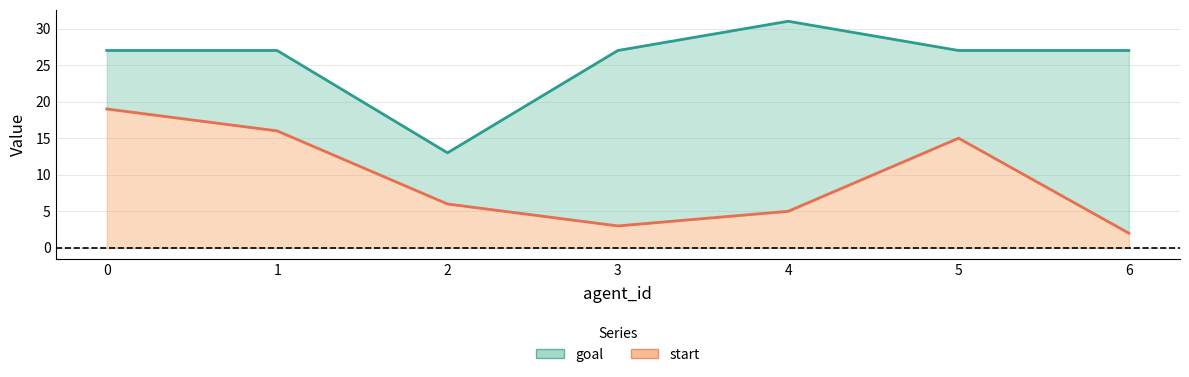

How many categories are shown in the chart?

7